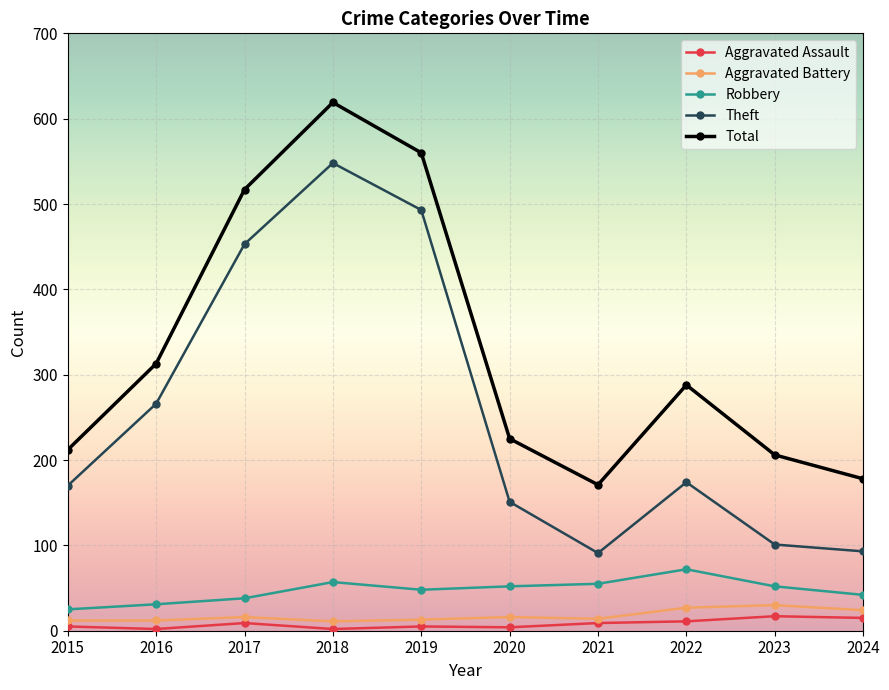

Is this an area chart (filled region under the line)?

No